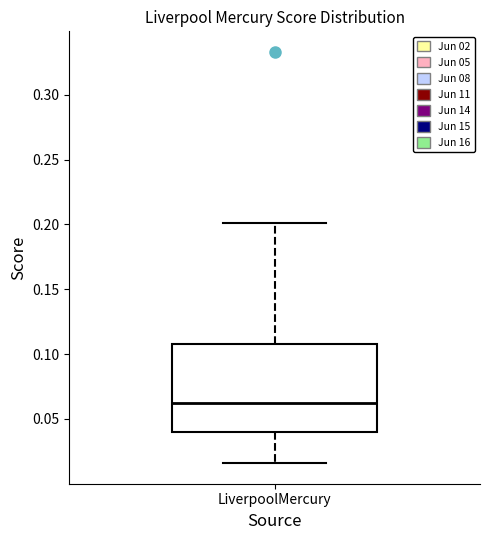

Where does the upper whisker of the box for LiverpoolMercury end on the y-axis? The values are not printed on the chart, so give them approximately, as read against the axis.

0.200